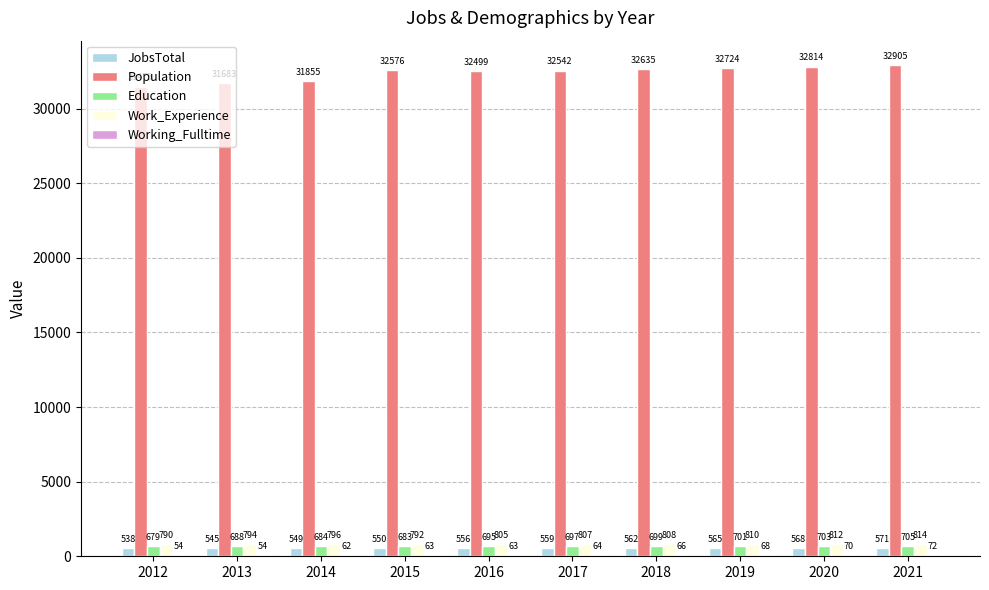

Which series changed the most between 2014 and 2017?

Population